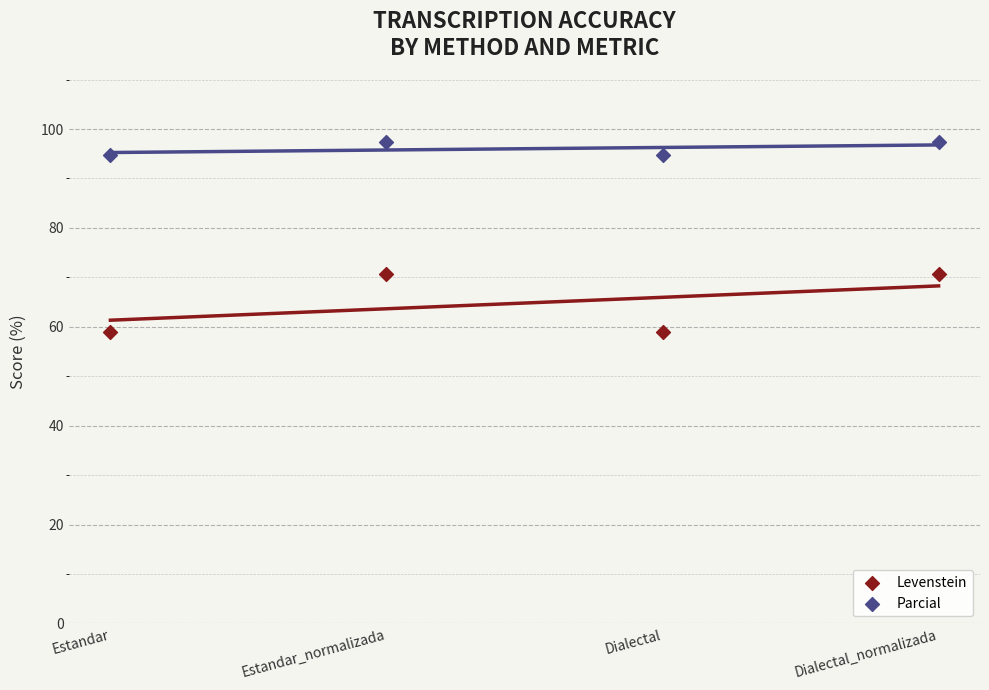

Which series has the largest Y range (max minus min)?

Levenstein